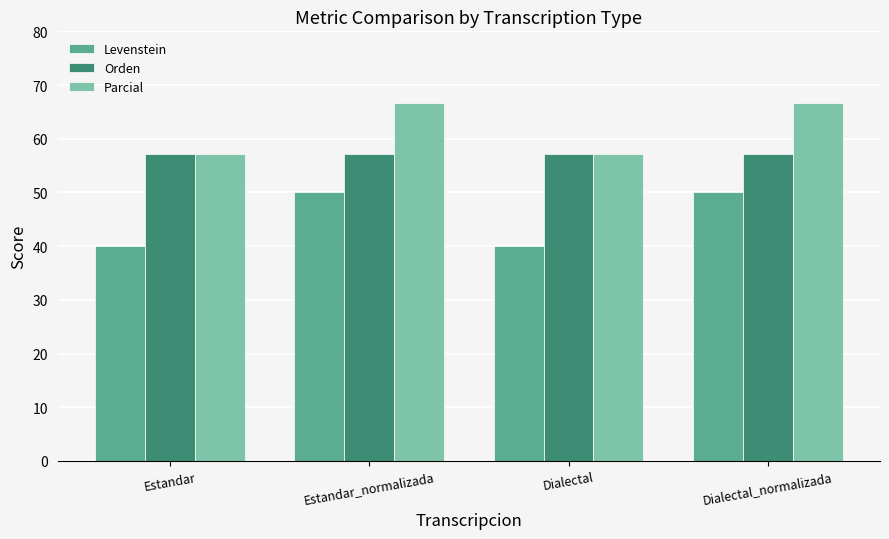

Does the chart contain stacked bars?

No